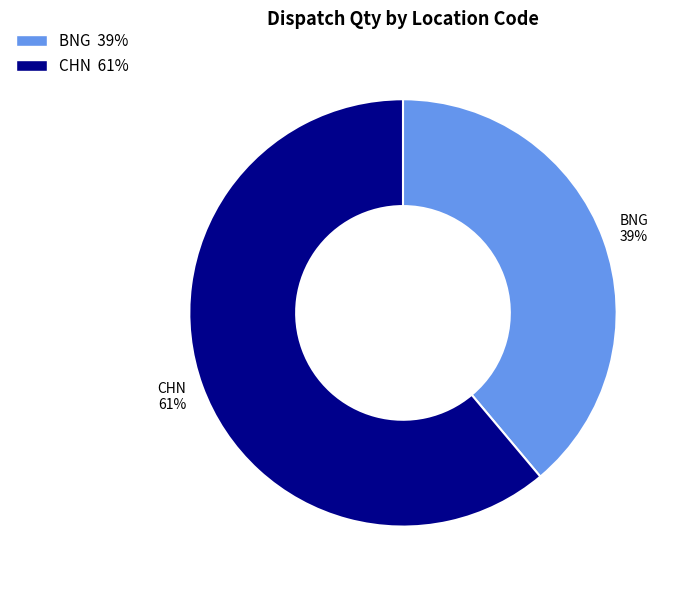

Approximately how many times larger is the value at BNG compared to CHN?

0.6